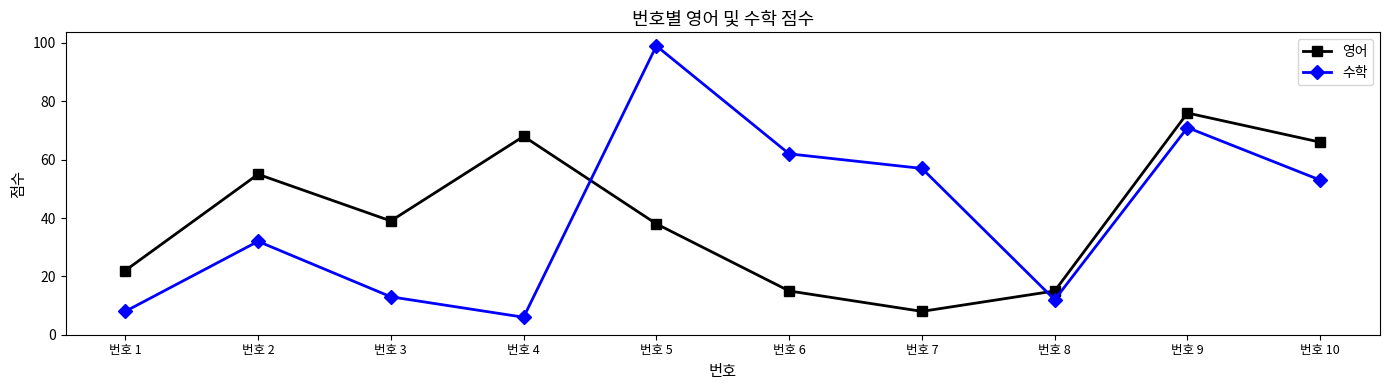

What is the sum of the 영어 values at 번호 1 and 번호 10?

88